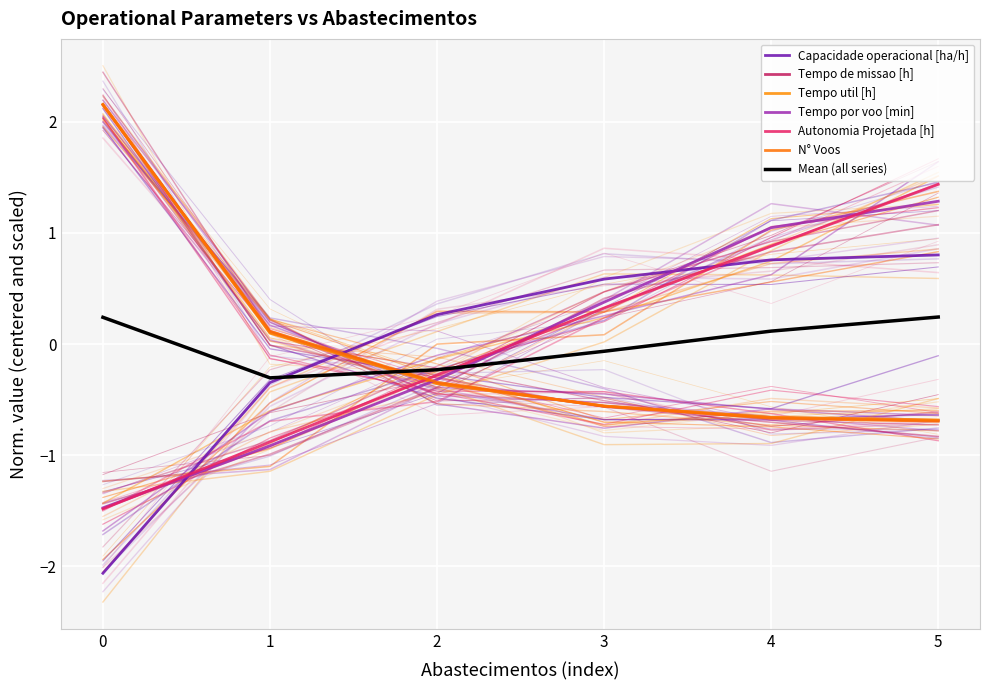

Is it true that Tempo por voo [min] equals -2.6 at 0?

False